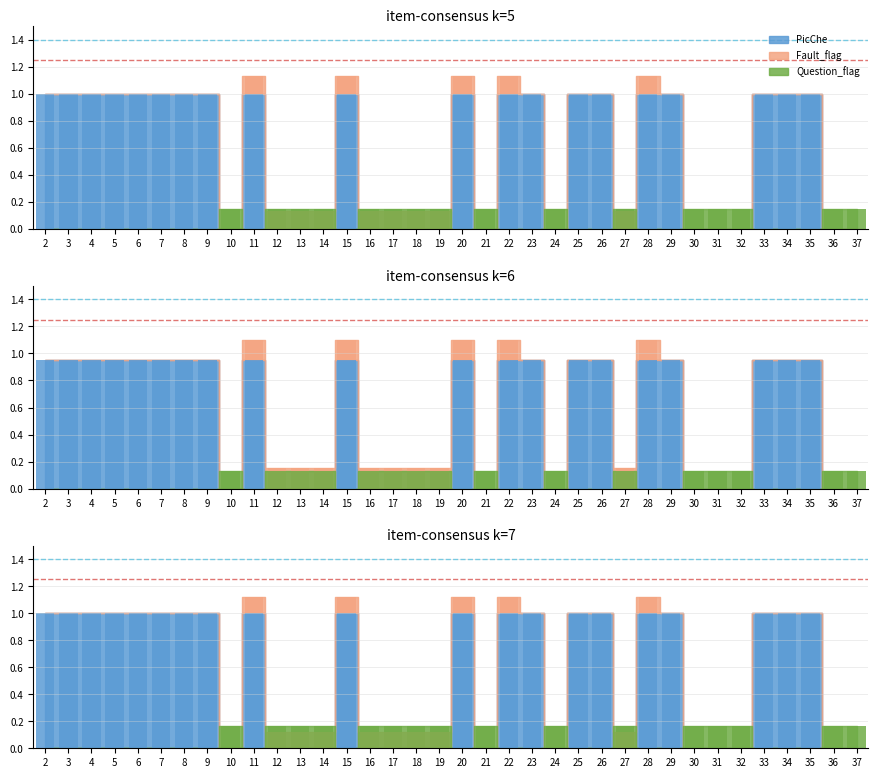

What is the average value of the PicChe series?

1